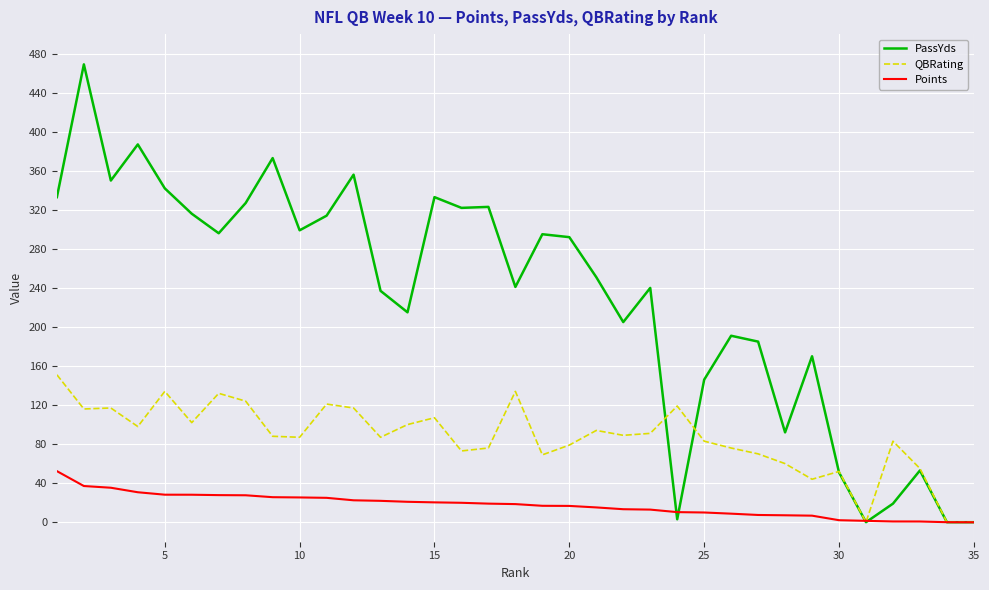

Rank the series by their maximum value, from highest to lowest.

PassYds, QBRating, Points